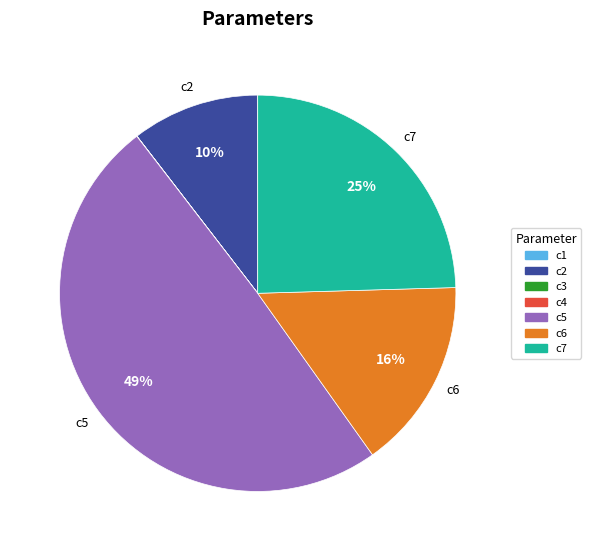

Is the sum of c7 and c6 greater than half?

No